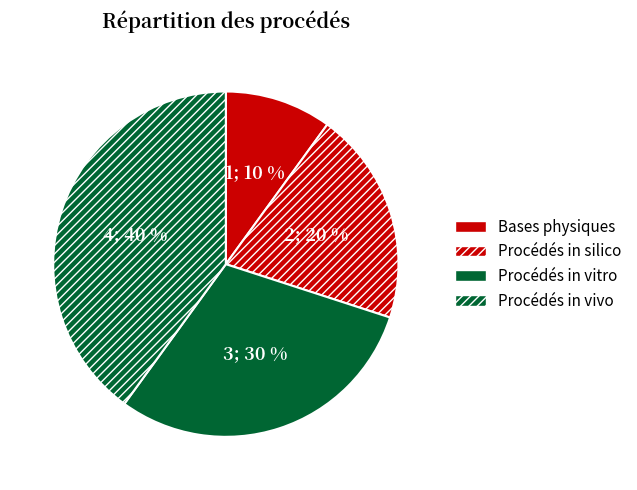

What is the change in value from Procédés in silico to Procédés in vivo?

+2